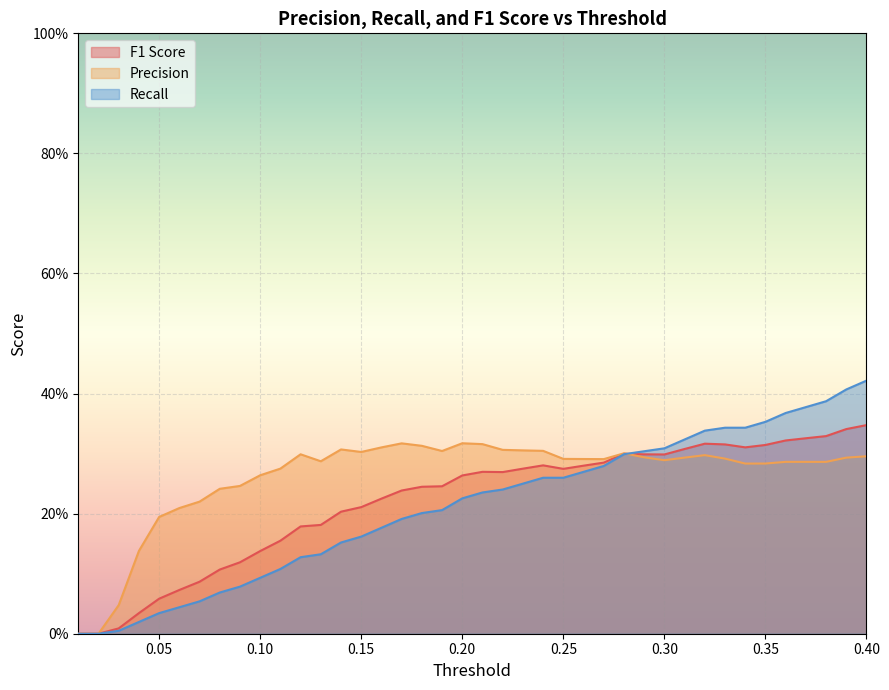

What is the difference between the maximum and minimum values in the F1 Score series?

0.3